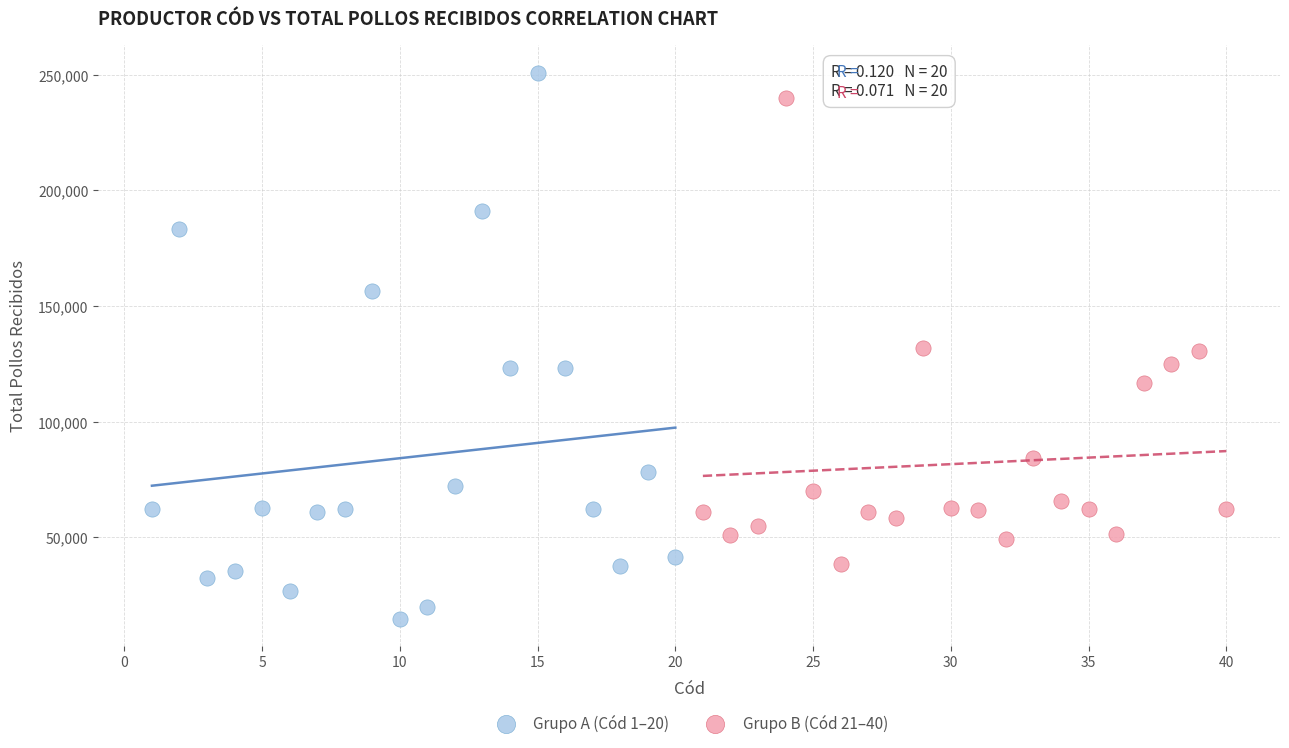

Which series contains the lowest Y value?

Grupo A (Cód 1–20)